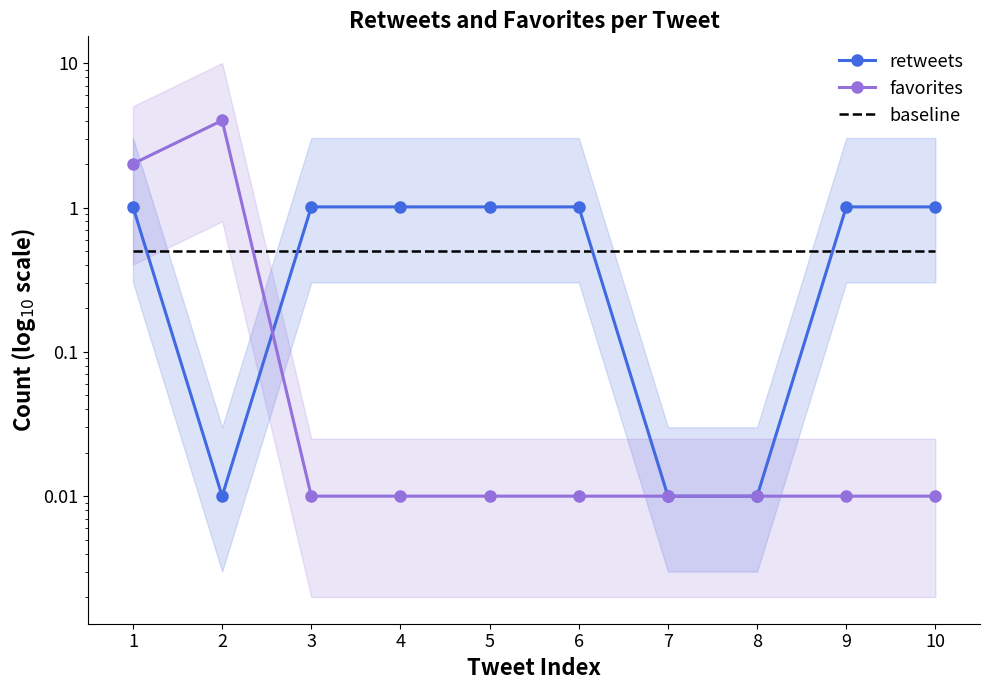

Which has a higher value, 2 or 3?

3